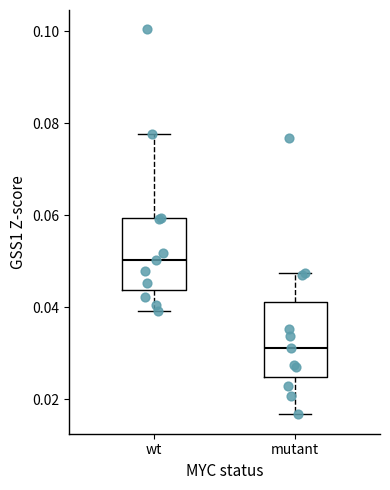

Reading left to right, transcribe this box plot: for each box, give where its median line is, the range the box spans, and where its two whiskers end, as read against the y-axis. The values are not printed on the chart, so give them approximately, as read against the axis.

wt: median 0.050, box 0.044 to 0.060, whiskers 0.040 to 0.078
mutant: median 0.032, box 0.024 to 0.042, whiskers 0.016 to 0.048